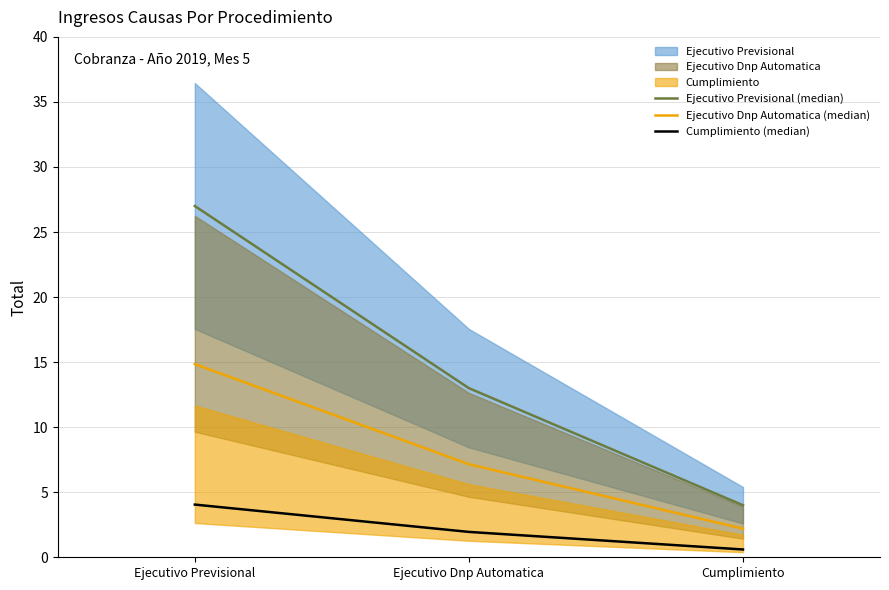

List the labels in order of Ejecutivo Previsional (median) value, largest first.

Ejecutivo Previsional, Ejecutivo Dnp Automatica, Cumplimiento